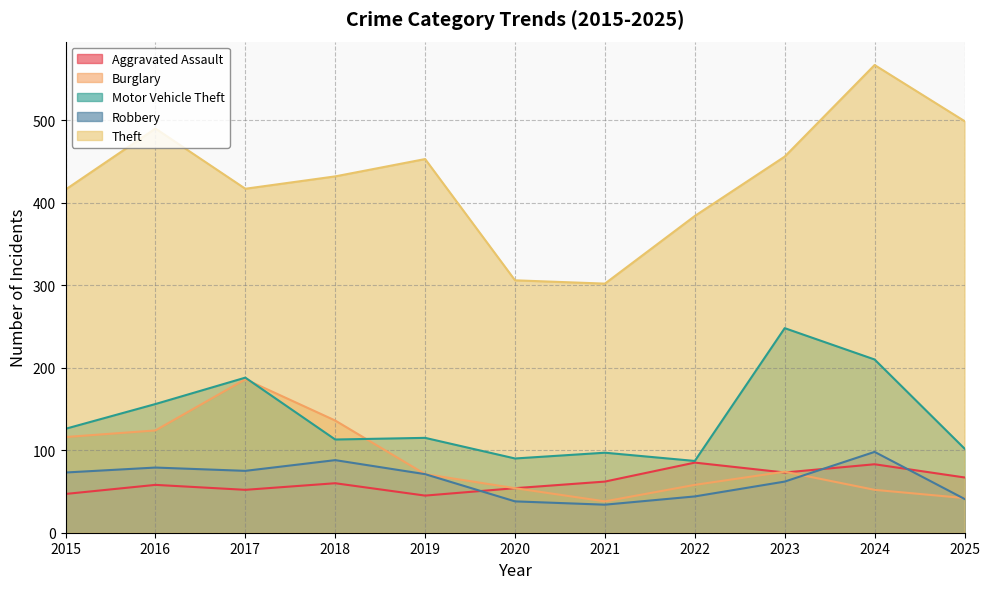

What is the maximum value shown in the chart?

567